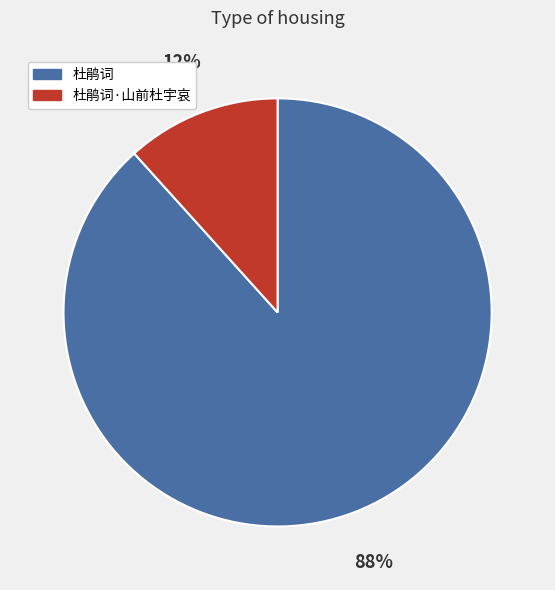

Which category has the smallest portion of the pie?

杜鹃词·山前杜宇哀